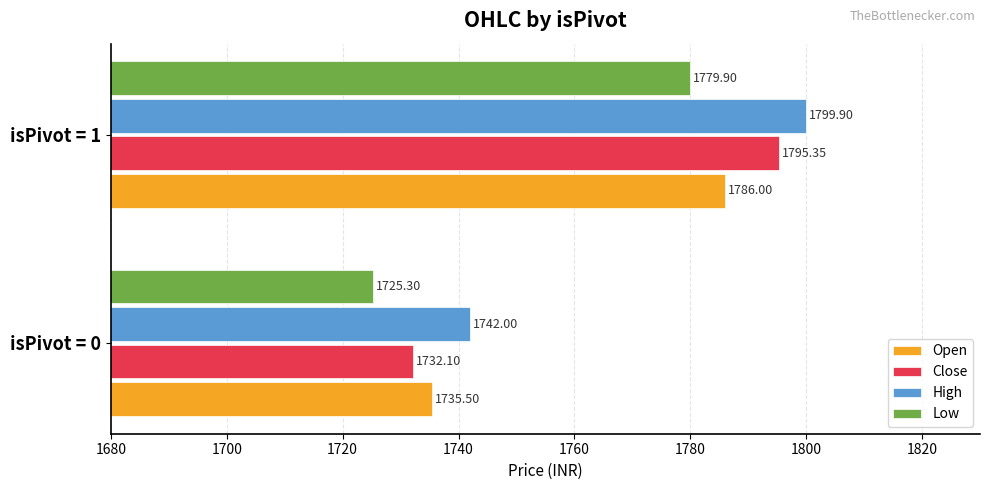

At how many categories does at least one series exceed 1748?

1